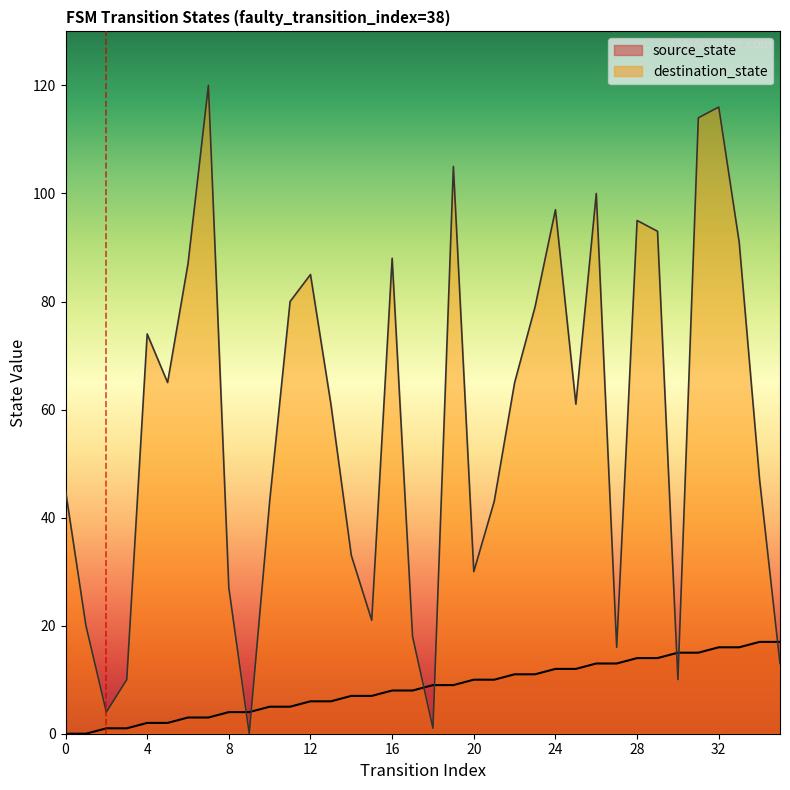

What is the difference between the source_state values at 14 and 10?

2